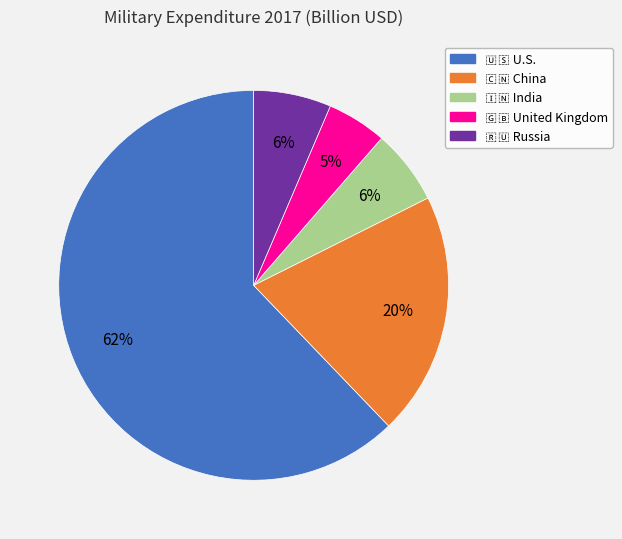

Is there a majority slice in this chart?

Yes